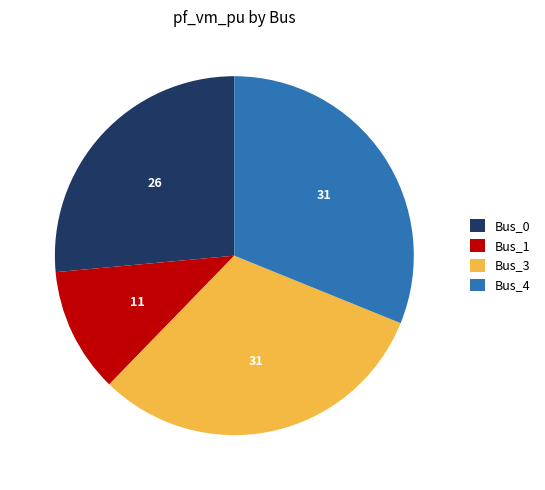

Combined, do Bus_0 and Bus_3 account for over 50%?

Yes